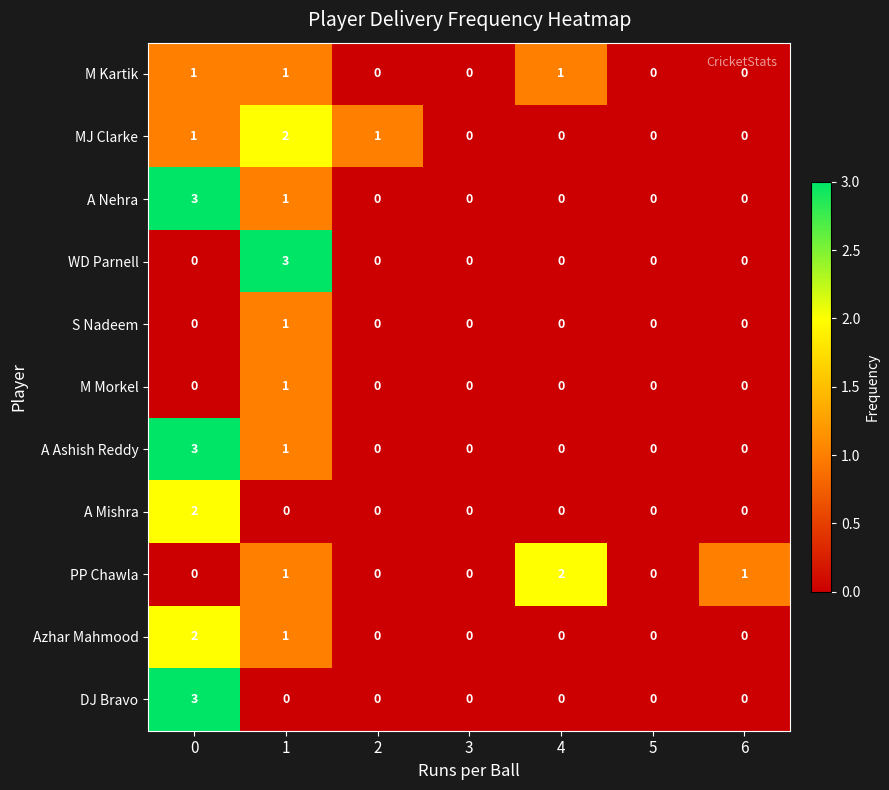

What is the total value across all series at 1?

12